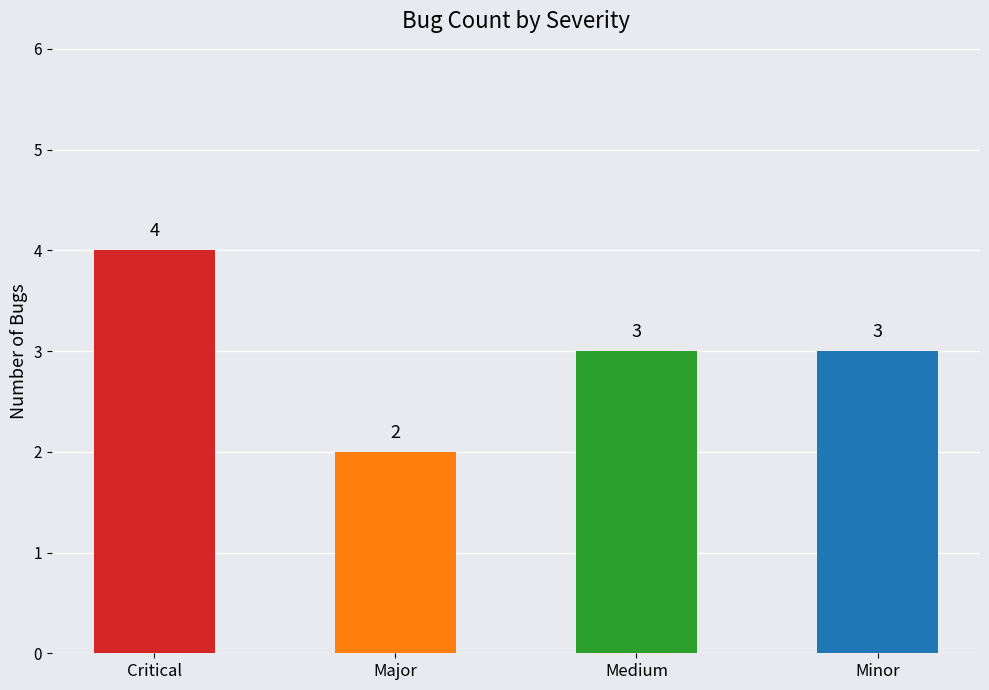

What is the average value?

3